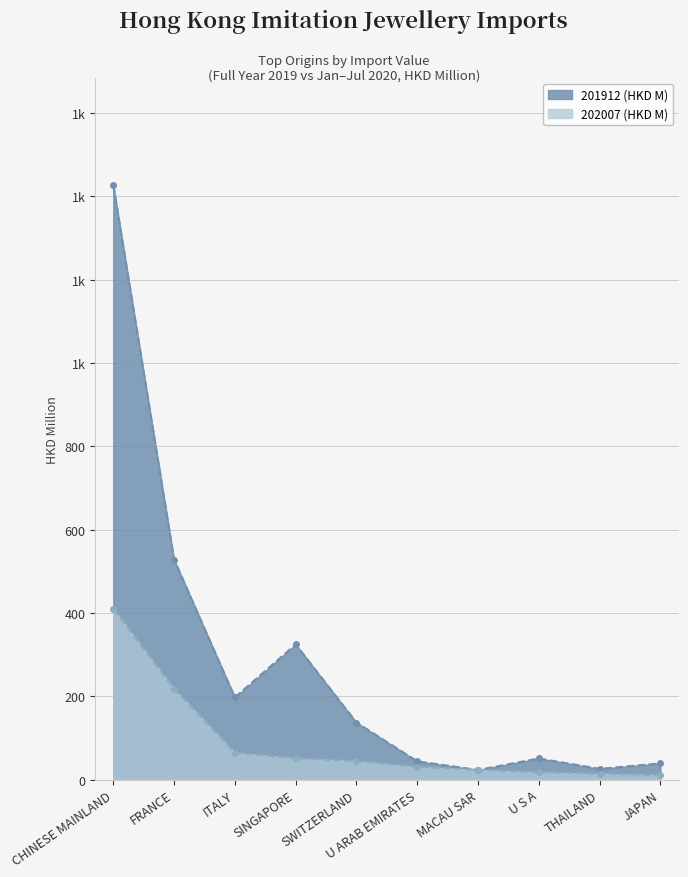

How many data points does each series have?

10